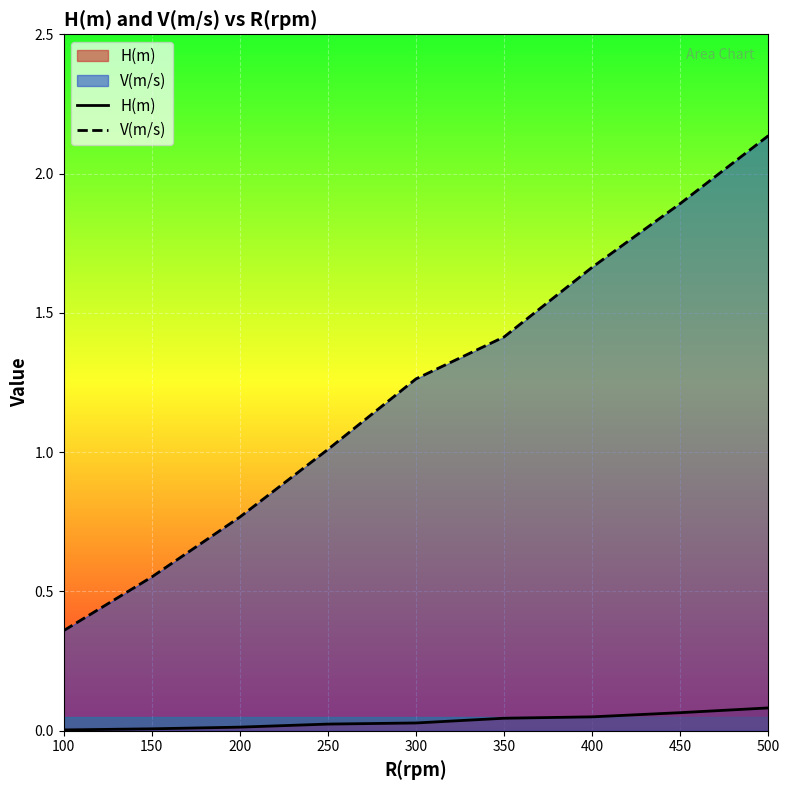

Between 350 and 500, which series saw the biggest shift?

V(m/s)